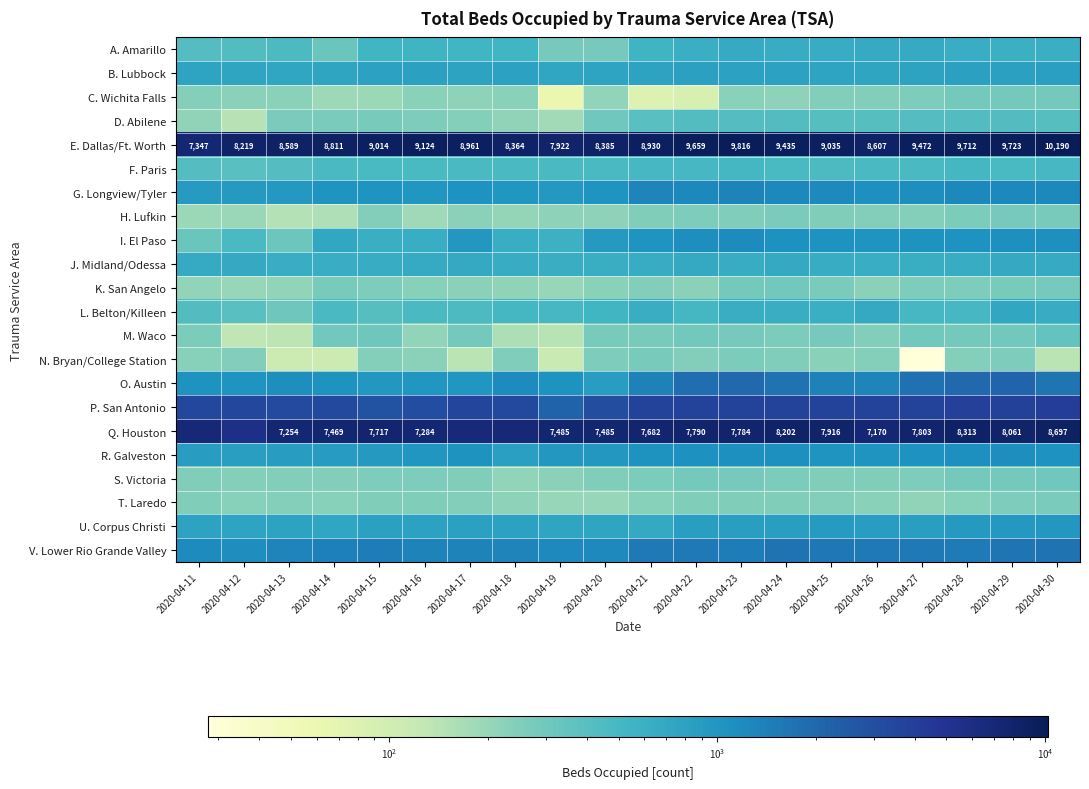

At which category does the chart reach its minimum across all series?

2020-04-27